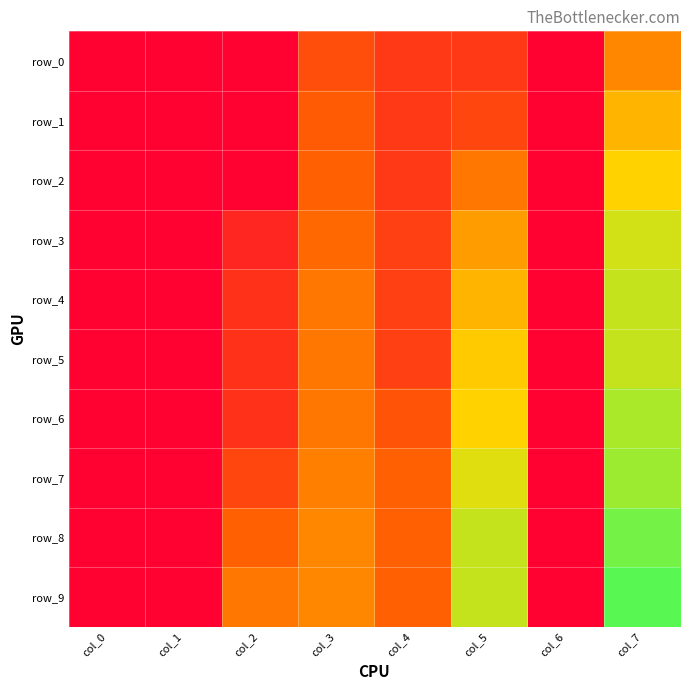

Read the row_7 value at col_7.

0.6